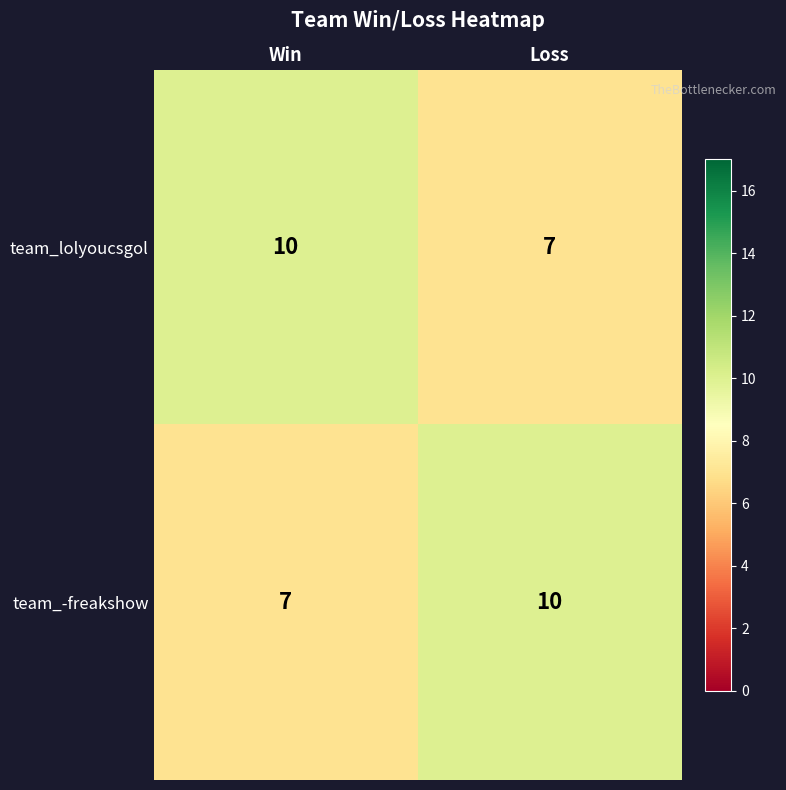

What is the sum of all team_lolyoucsgol values?

17